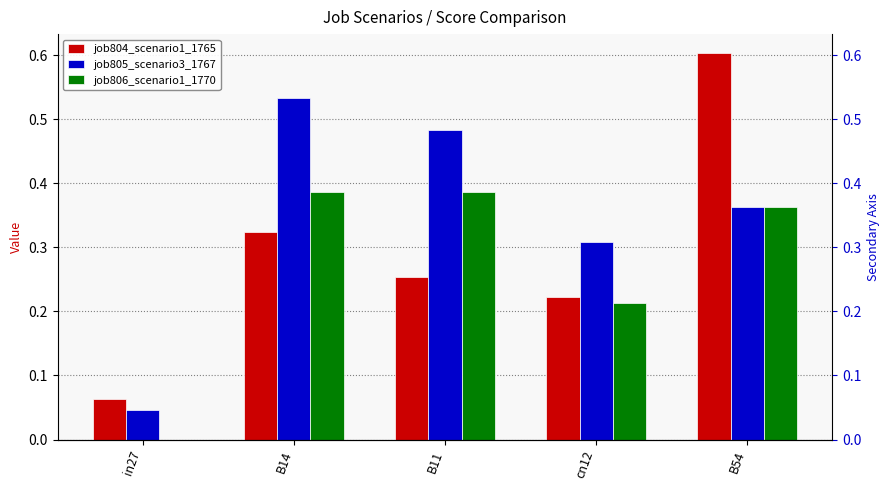

Reading right to left, transcribe all the data shown in this chart.

job804_scenario1_1765: 0.6	0.2	0.3	0.3	0.1
job805_scenario3_1767: 0.4	0.3	0.5	0.5	0.0
job806_scenario1_1770: 0.4	0.2	0.4	0.4	0.0